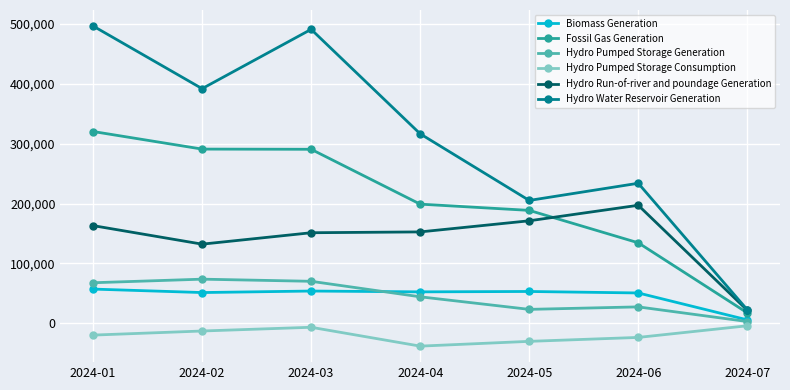

Does the chart display data point markers on the line(s)?

Yes